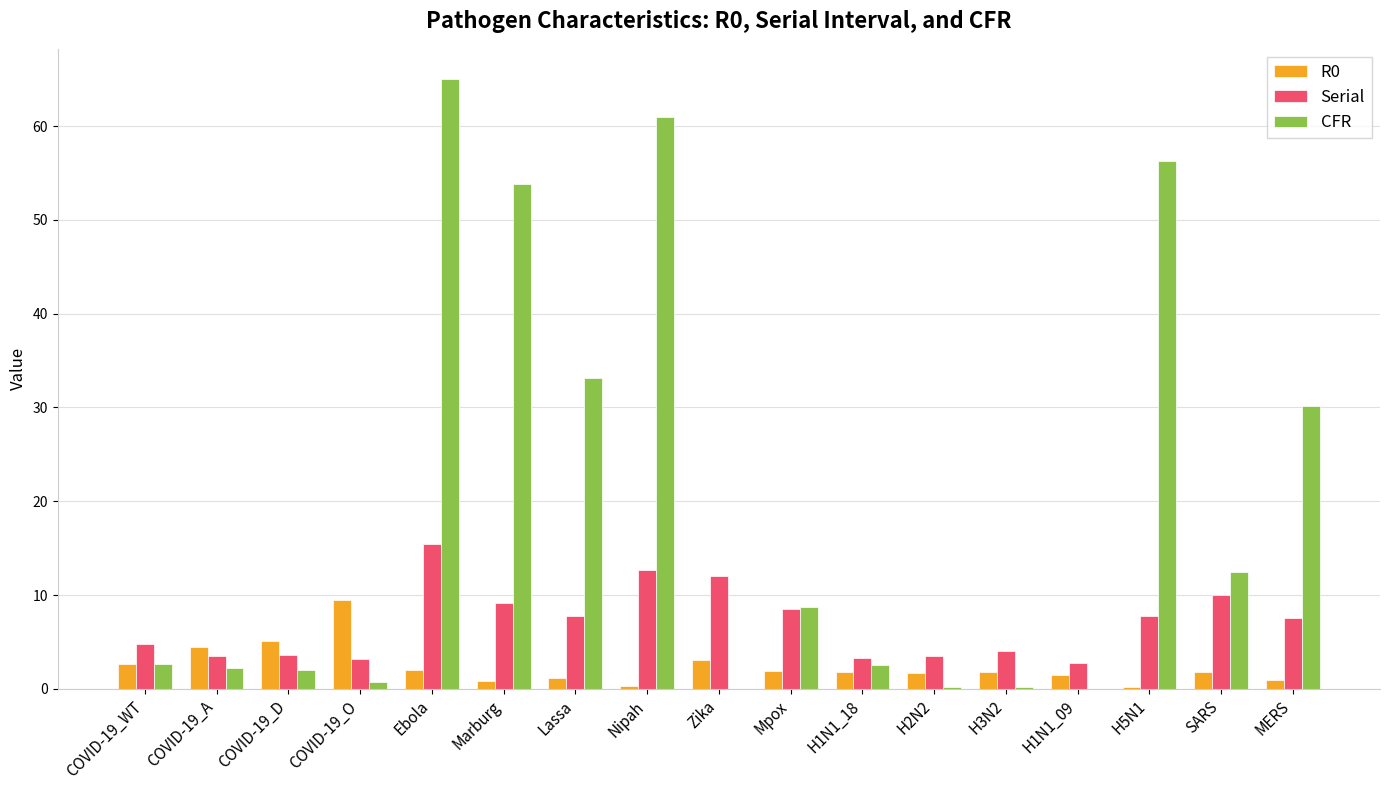

Is it true that CFR equals 0.0 at H1N1_09?

True